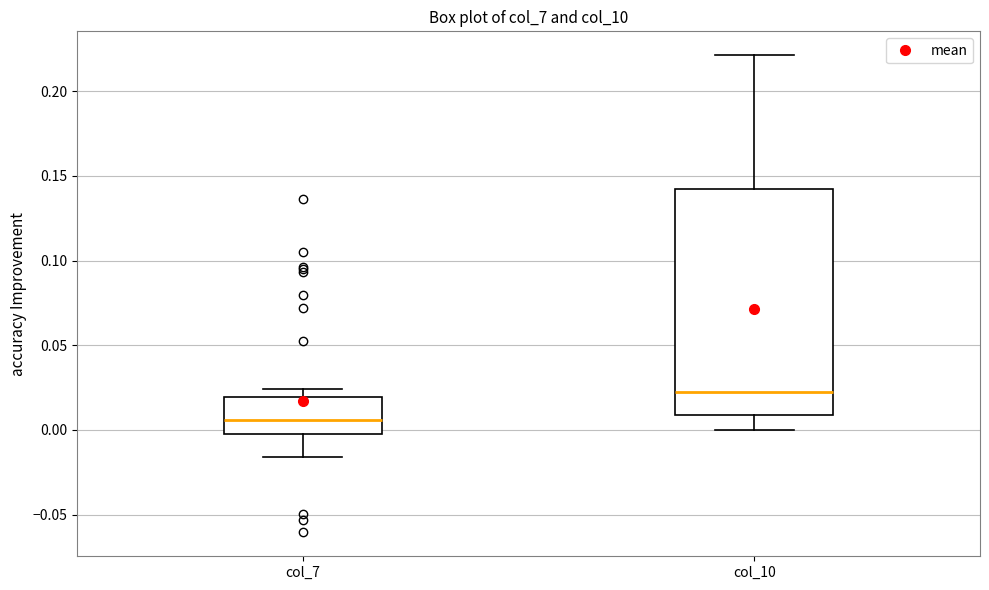

Reading left to right, transcribe this box plot: for each box, give where its median line is, the range the box spans, and where its two whiskers end, as read against the y-axis. The values are not printed on the chart, so give them approximately, as read against the axis.

col_7: median 0.005, box 0.000 to 0.020, whiskers -0.015 to 0.025
col_10: median 0.025, box 0.010 to 0.140, whiskers 0.000 to 0.220